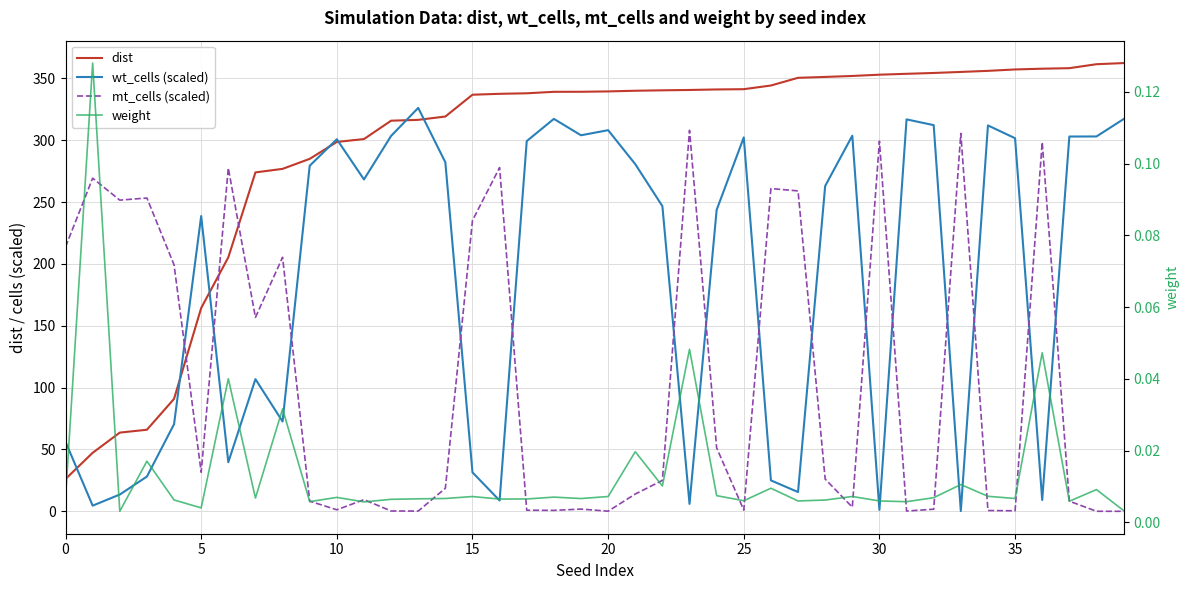

Which category has the lowest value in the mt_cells (scaled) series?

39